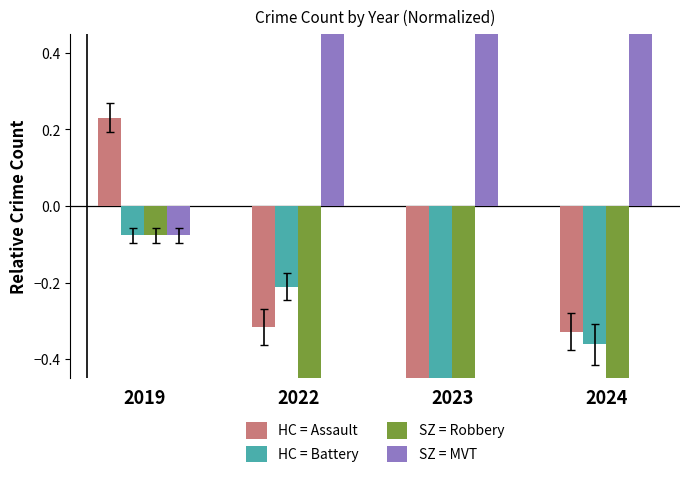

Reading left to right, what are all the values shown in this chart?

HC = Assault: 2019=0.2	2022=-0.3	2023=-0.7	2024=-0.3
HC = Battery: 2019=-0.1	2022=-0.2	2023=-0.7	2024=-0.4
SZ = Robbery: 2019=-0.1	2022=-0.5	2023=-0.5	2024=-0.7
SZ = MVT: 2019=-0.1	2022=1.1	2023=1.9	2024=1.4